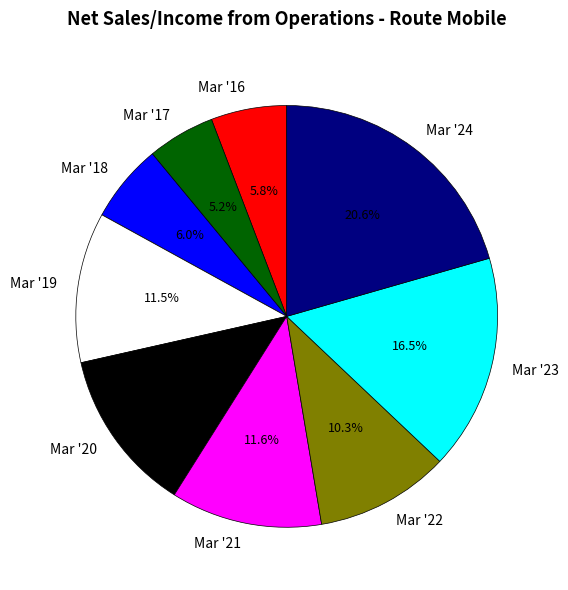

Which has a higher value, Mar '21 or Mar '16?

Mar '21